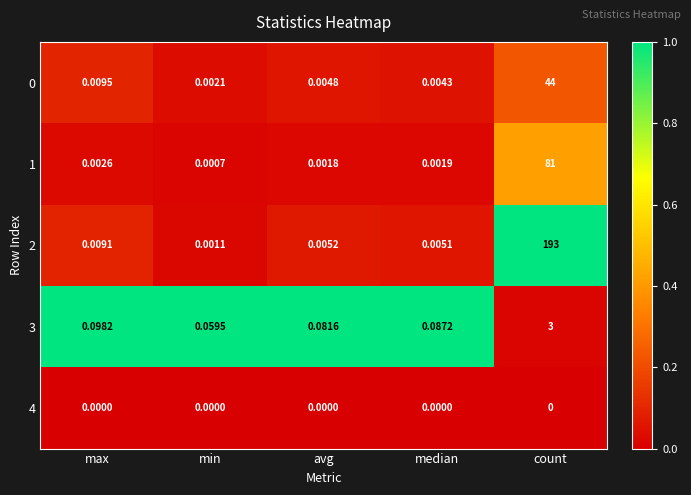

At which category is the sum across all series the highest?

count